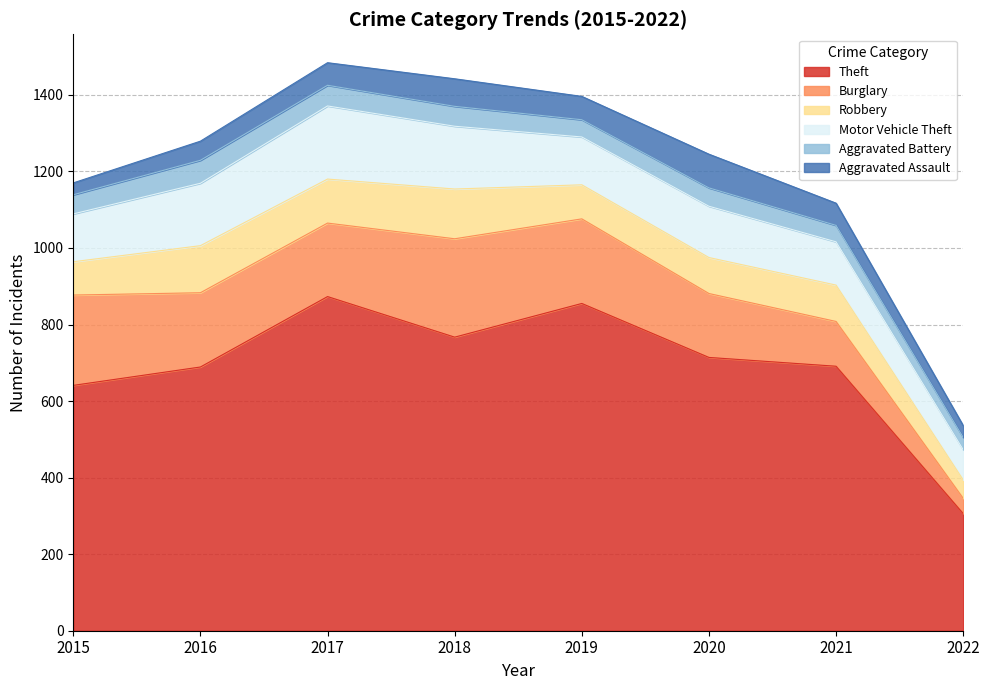

At which label does Motor Vehicle Theft reach its peak?

2017